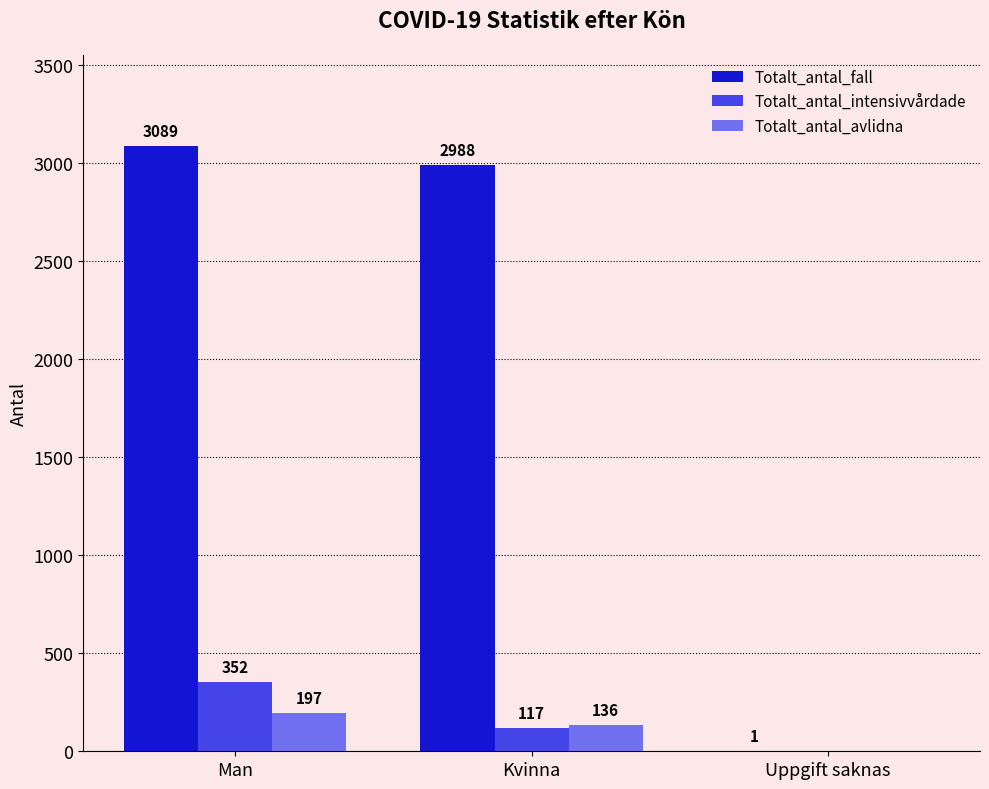

What is the spread (max minus min) of values at Man?

2892